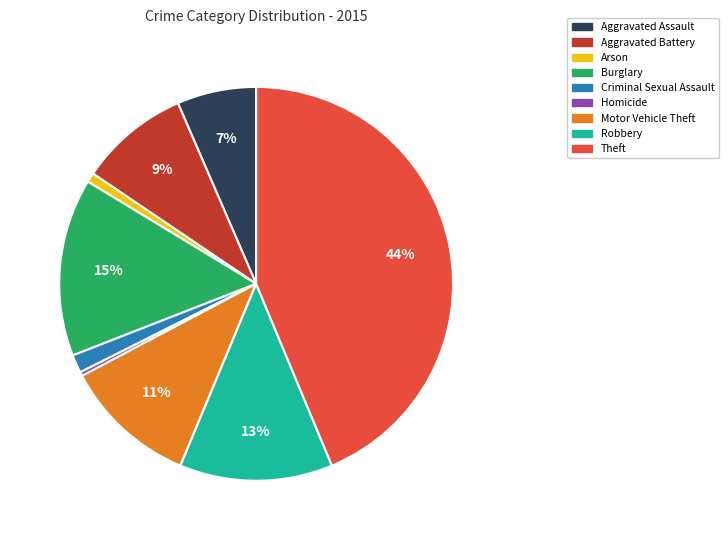

Which category has the biggest portion of the pie?

Theft